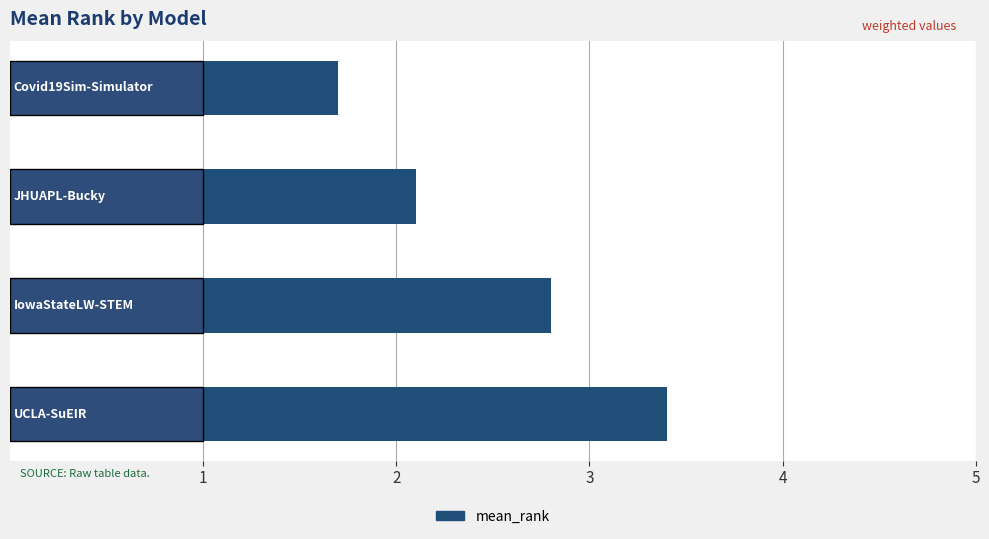

What is the smallest value displayed?

1.7